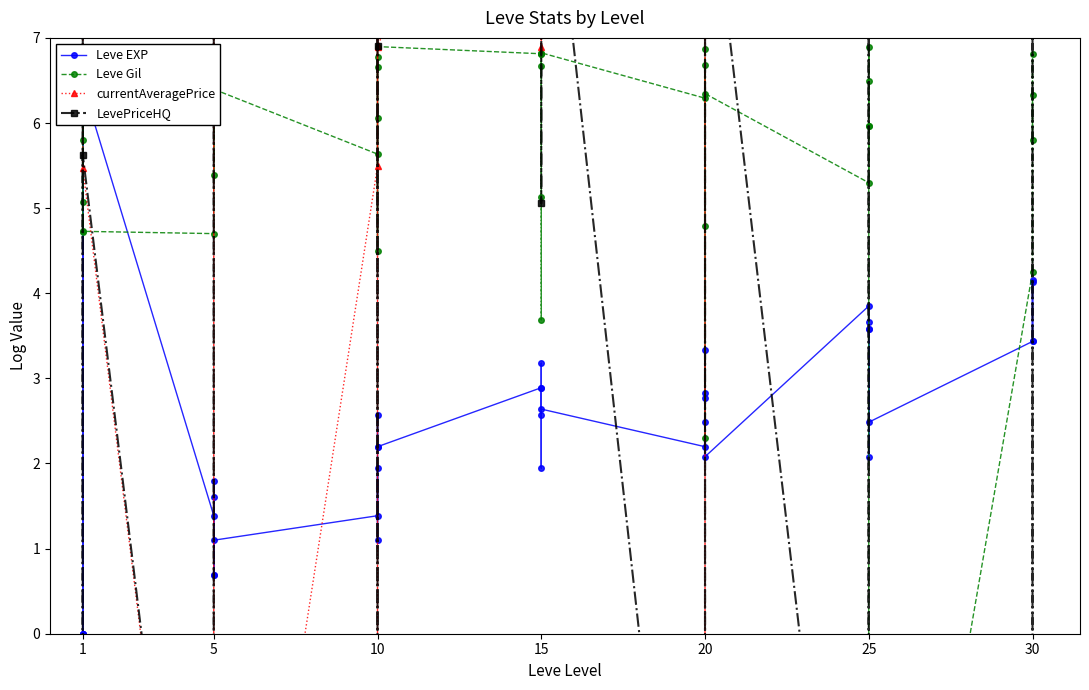

What is the approximate value of currentAveragePrice at 15?

9.6